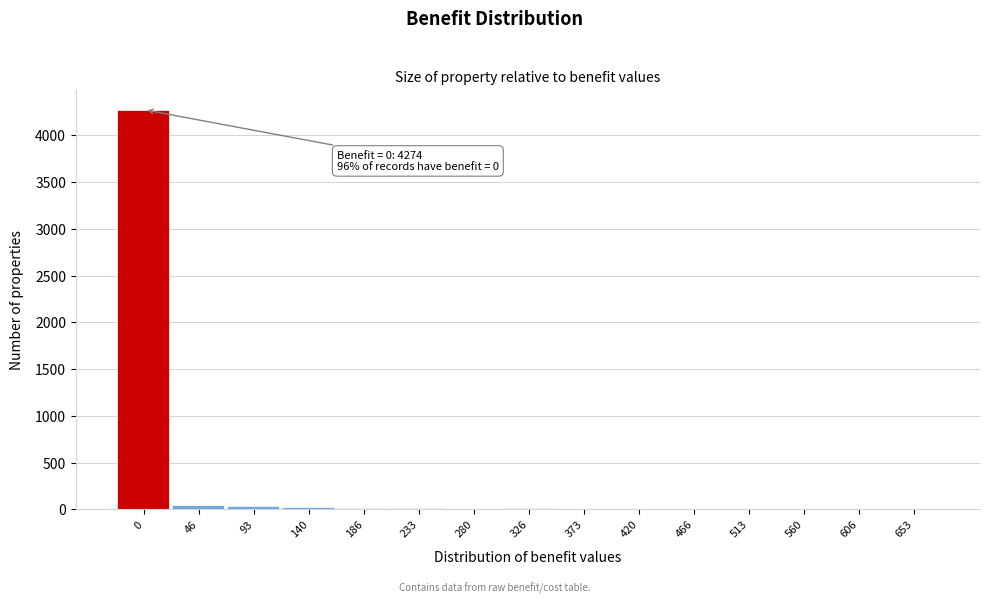

What is the maximum value shown in the chart?

4274